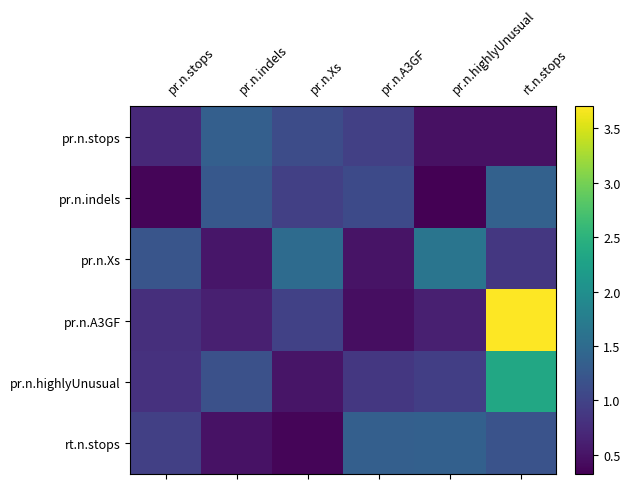

Reading left to right, extract all data points from this chart.

pr.n.stops: pr.n.stops=0.7	pr.n.indels=1.3	pr.n.Xs=1.1	pr.n.A3GF=1.0	pr.n.highlyUnusual=0.5	rt.n.stops=0.5
pr.n.indels: pr.n.stops=0.4	pr.n.indels=1.3	pr.n.Xs=1.0	pr.n.A3GF=1.1	pr.n.highlyUnusual=0.3	rt.n.stops=1.4
pr.n.Xs: pr.n.stops=1.2	pr.n.indels=0.5	pr.n.Xs=1.5	pr.n.A3GF=0.5	pr.n.highlyUnusual=1.6	rt.n.stops=0.9
pr.n.A3GF: pr.n.stops=0.8	pr.n.indels=0.6	pr.n.Xs=1.0	pr.n.A3GF=0.5	pr.n.highlyUnusual=0.6	rt.n.stops=3.7
pr.n.highlyUnusual: pr.n.stops=0.8	pr.n.indels=1.2	pr.n.Xs=0.5	pr.n.A3GF=0.9	pr.n.highlyUnusual=1.0	rt.n.stops=2.4
rt.n.stops: pr.n.stops=1.0	pr.n.indels=0.5	pr.n.Xs=0.4	pr.n.A3GF=1.3	pr.n.highlyUnusual=1.4	rt.n.stops=1.2